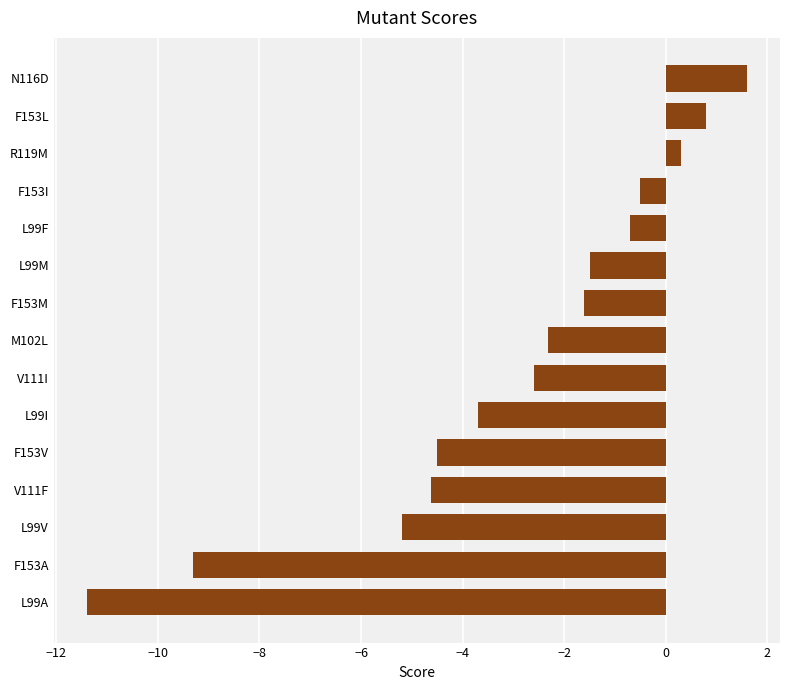

True or false: the data shows 2.5 at N116D.

False